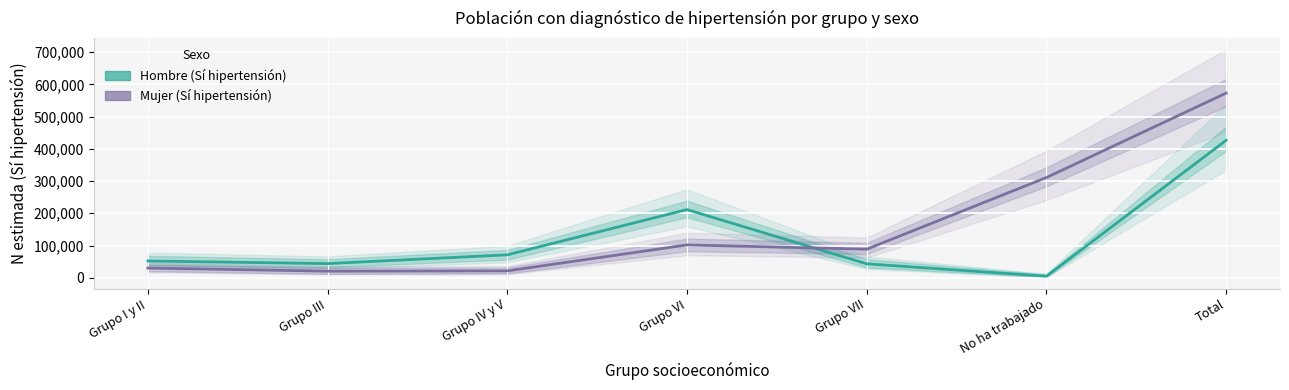

At how many categories does at least one series exceed 499591?

1